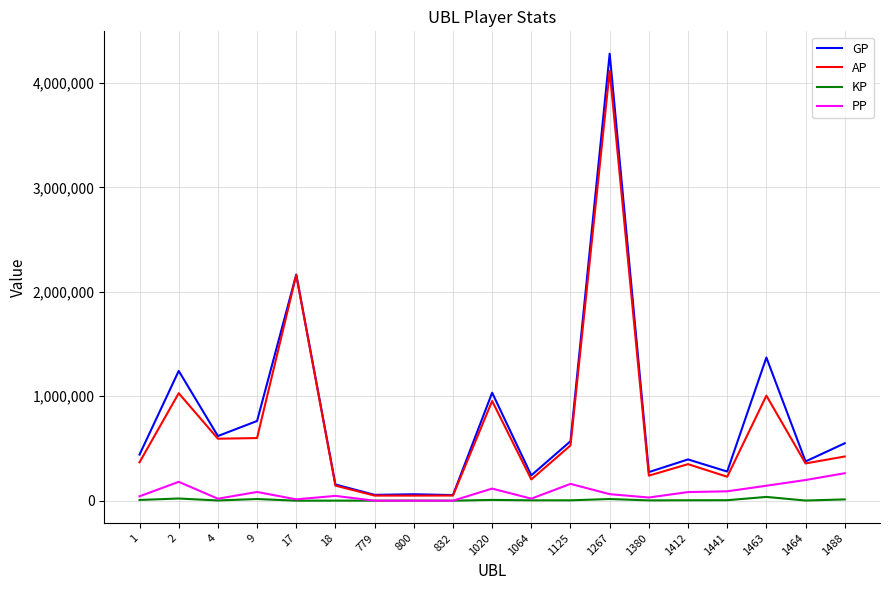

How many values in the KP series exceed 4054?

10